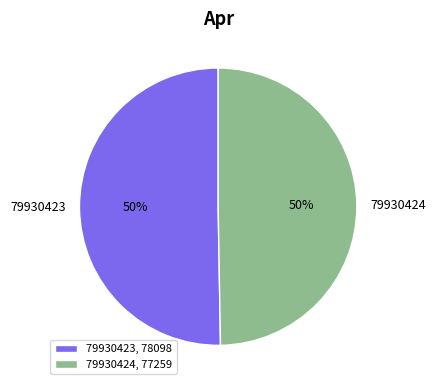

Which slice represents more than half of the pie?

79930423